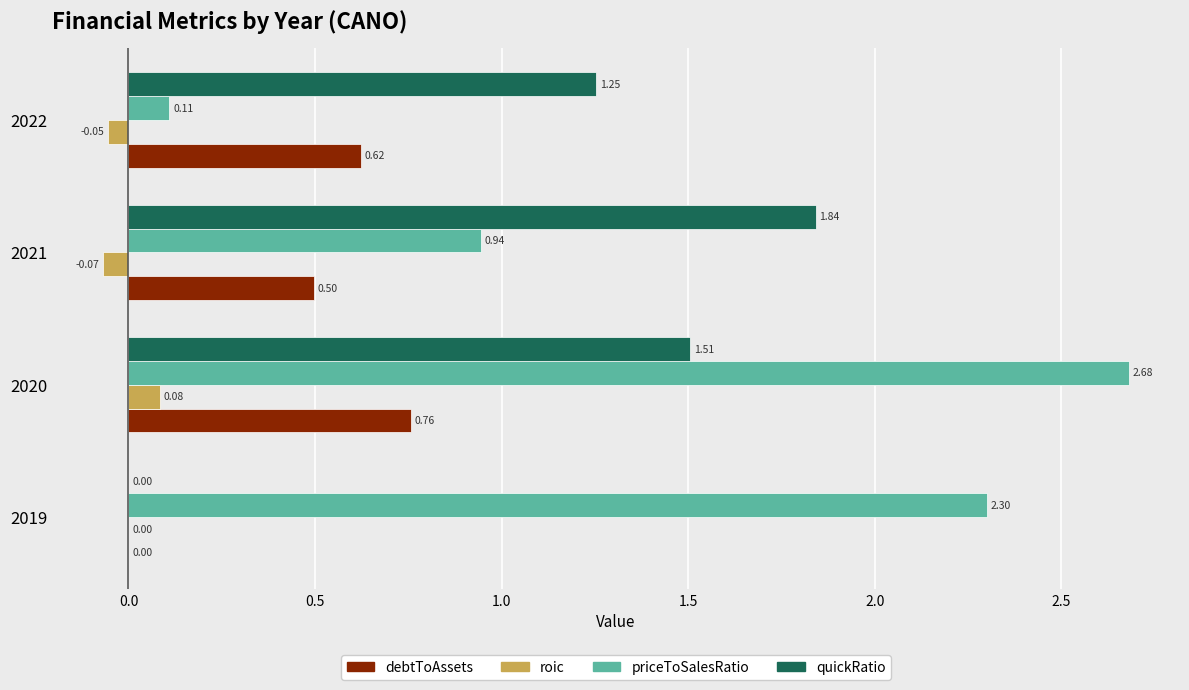

How many data points does each series have?

4